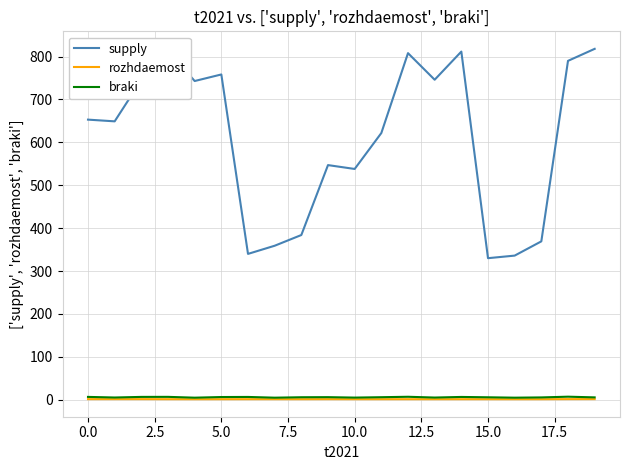

True or false: supply and braki intersect in this chart.

False